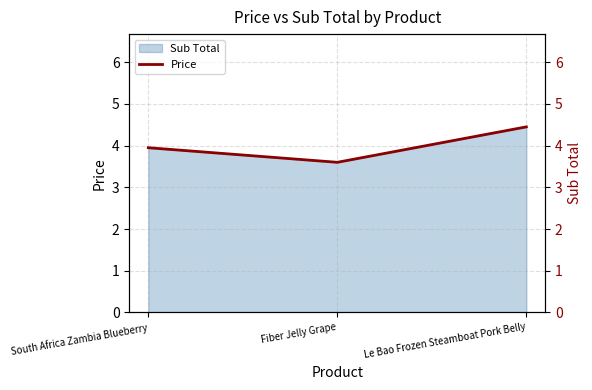

List the labels in order of value, smallest first.

Fiber Jelly Grape, South Africa Zambia Blueberry, Le Bao Frozen Steamboat Pork Belly